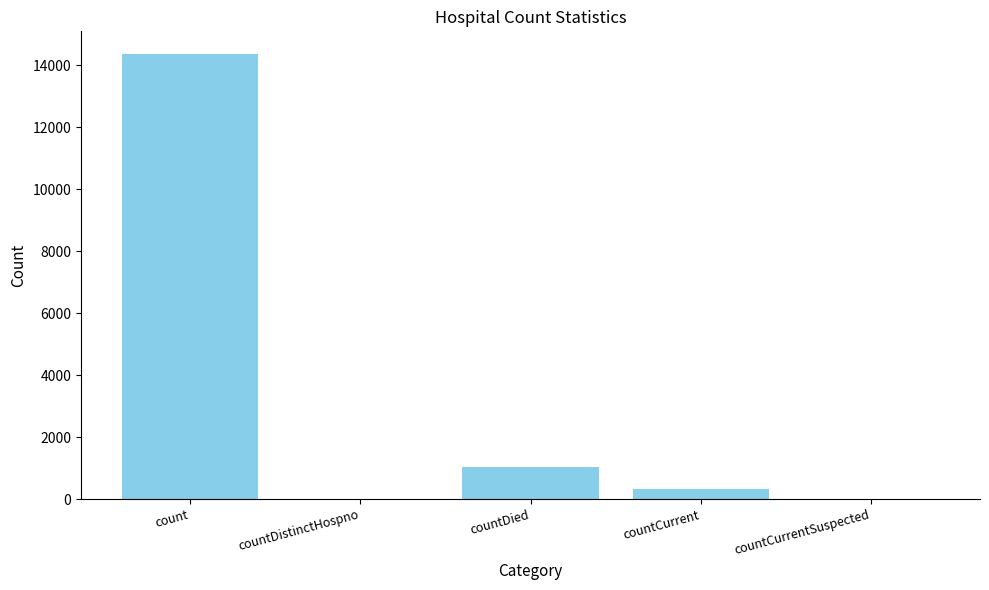

At which label does the data first exceed 322?

count